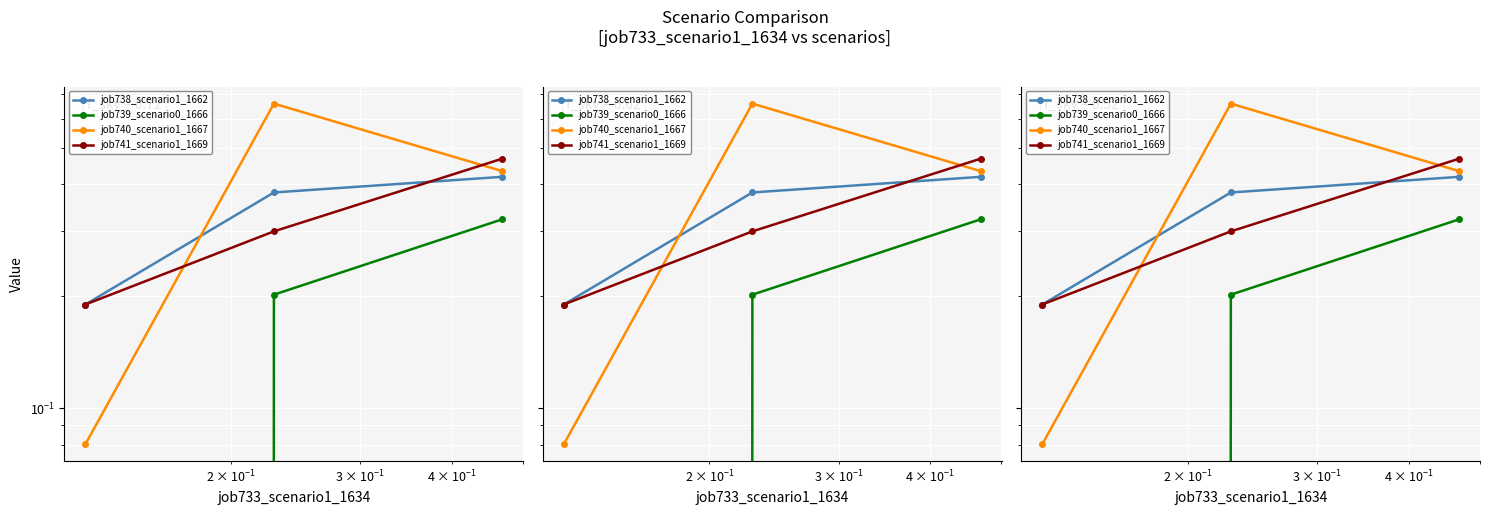

What is the value of the job739_scenario0_1666 point at the 2nd from the left?

0.2